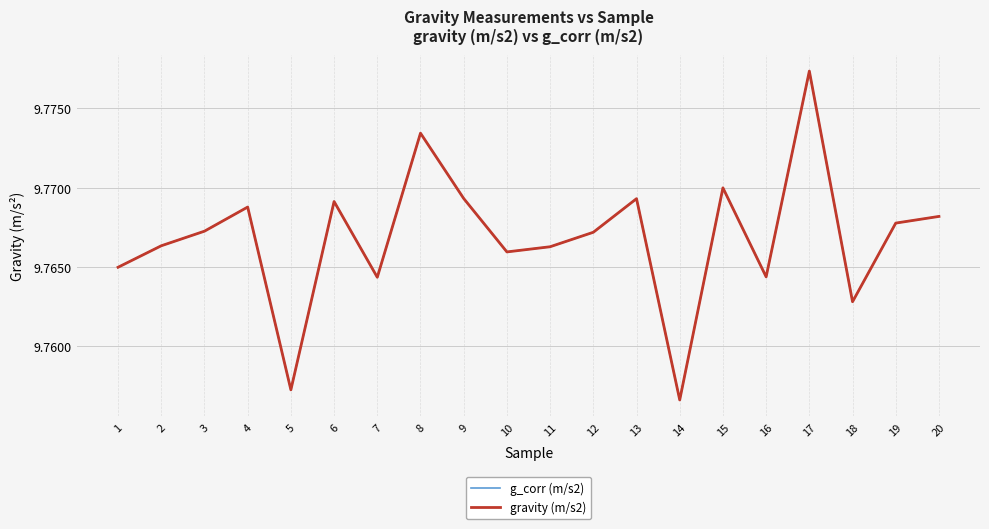

What value does the gravity (m/s2) series have at 2?

9.8